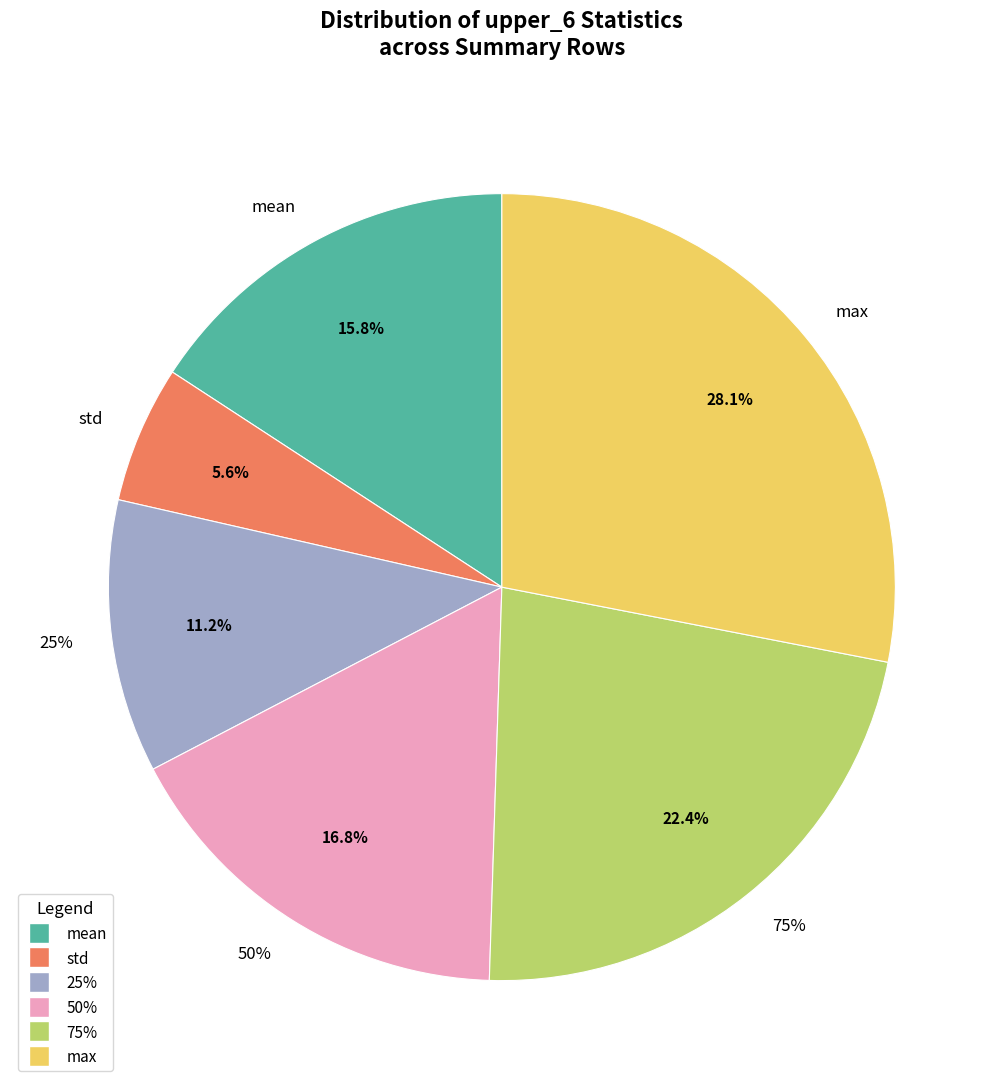

Is it true that 50% is 17% of the pie?

True